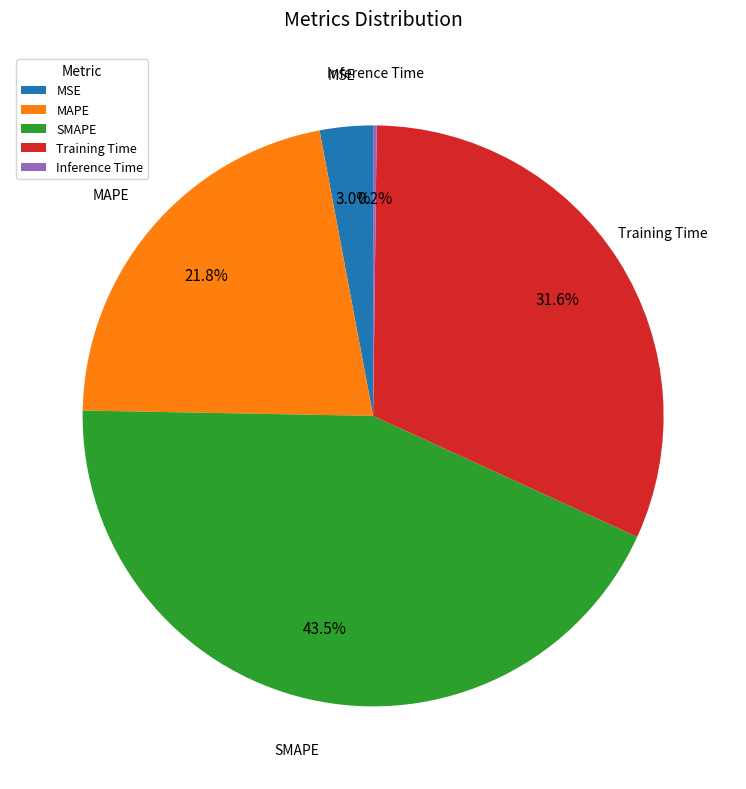

Which slice is the largest?

SMAPE